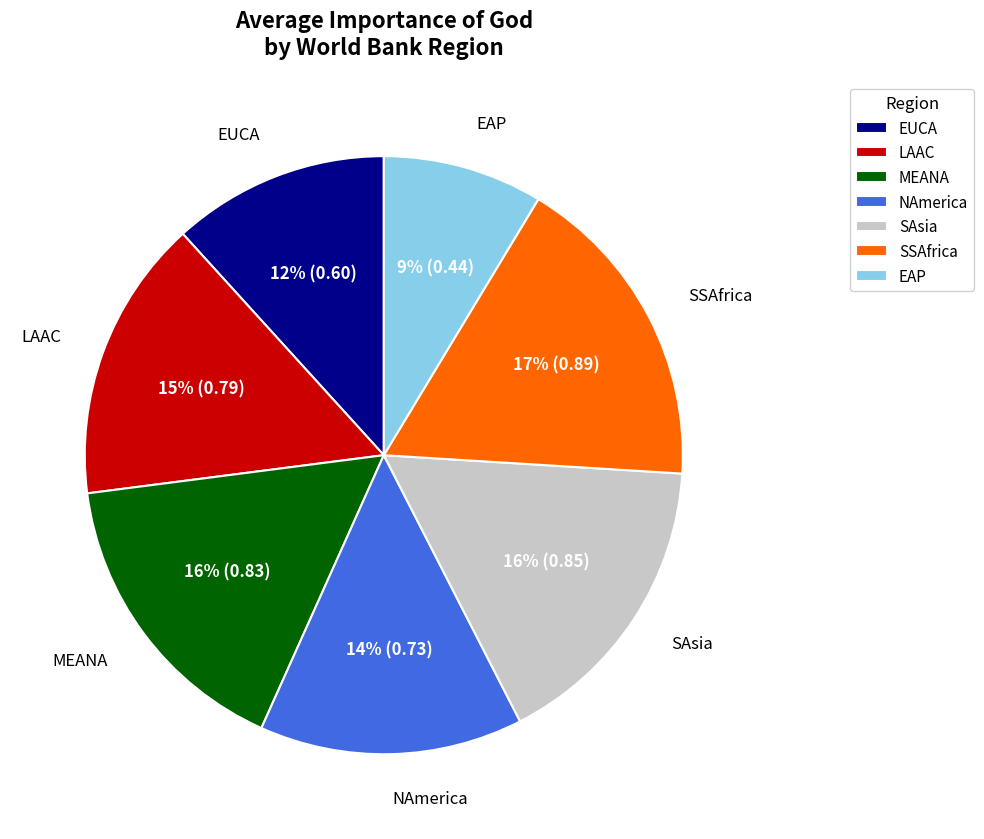

To the nearest percent, what is the combined percentage of MEANA and EUCA?

28%